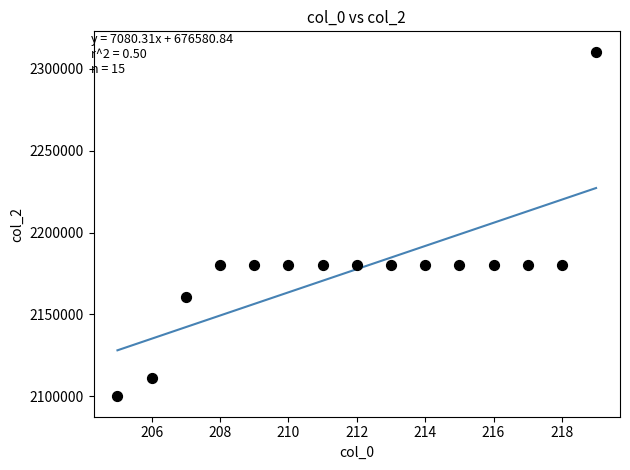

What is the range of X values (max minus min)?

14